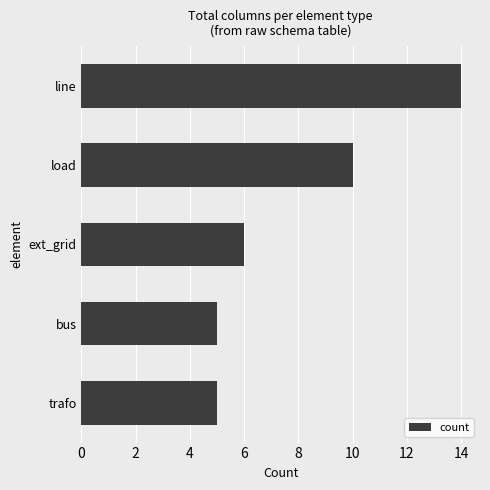

What position from the bottom is bus?

2